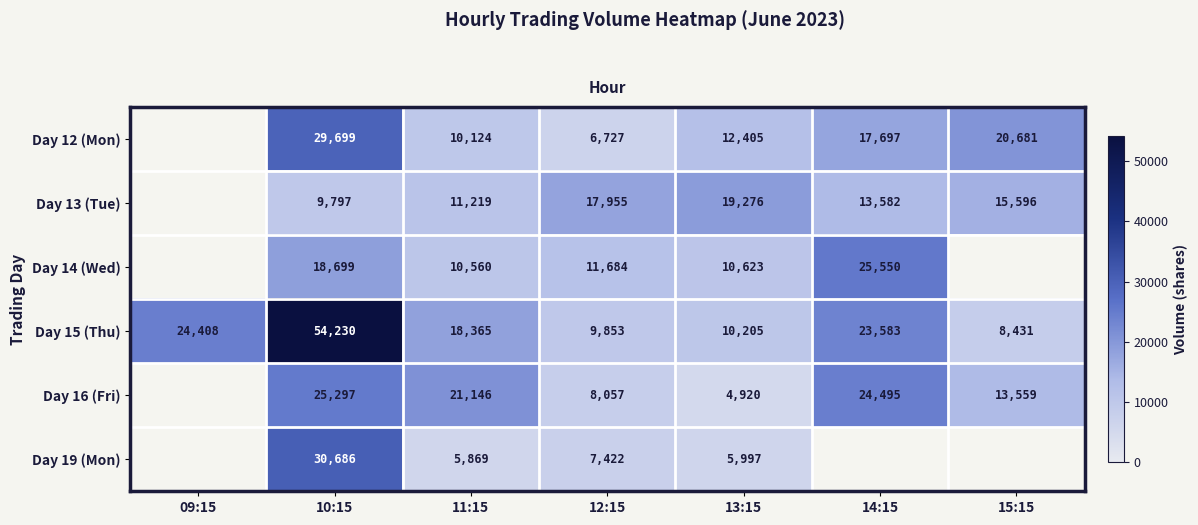

Between 13:15 and 14:15, which series saw the biggest shift?

Day 16 (Fri)